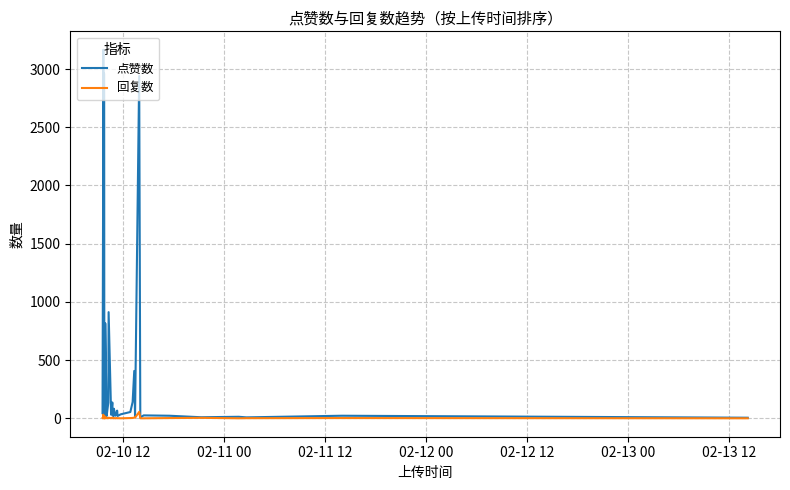

Which series has the largest total across all categories?

点赞数